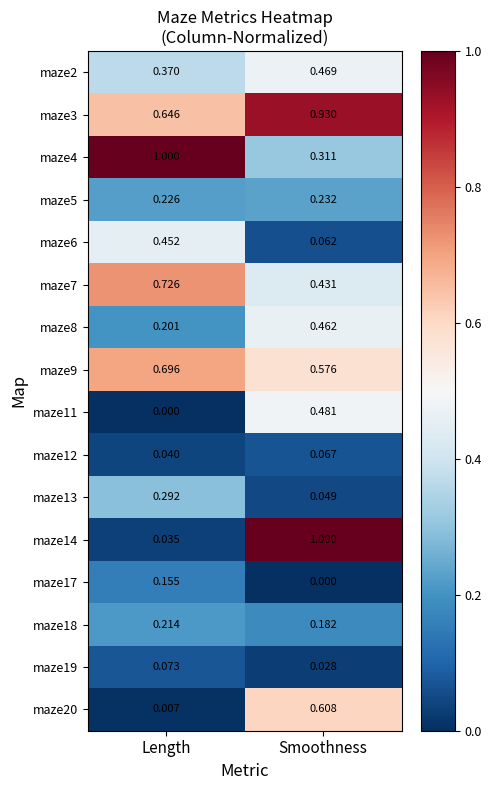

Is the value of maze19 at Length greater than the value of maze4 at Length?

No